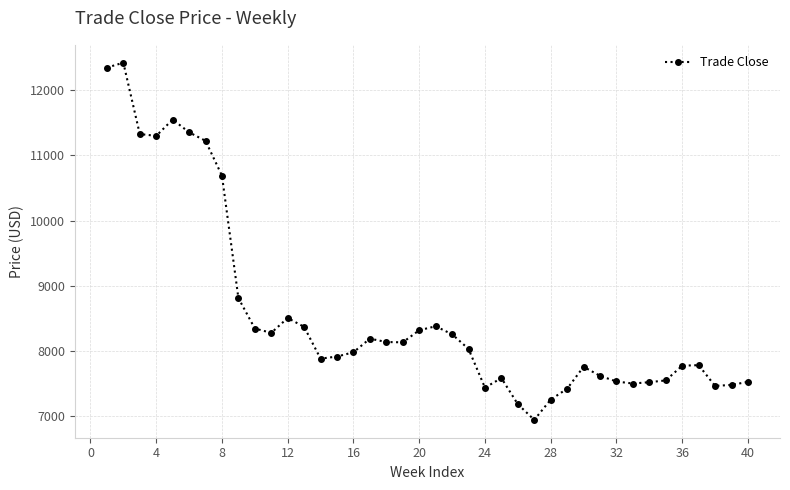

Count the number of categories in the chart.

40